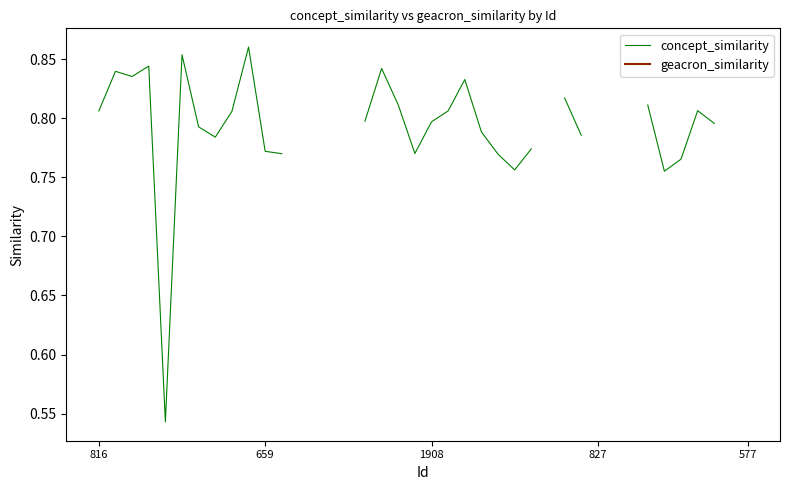

True or false: geacron_similarity and concept_similarity intersect in this chart.

False